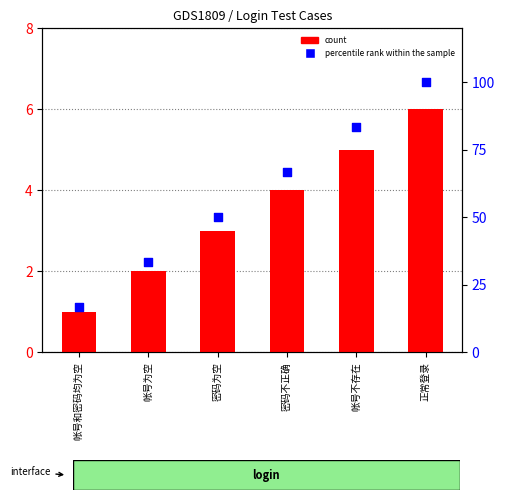

What are all the series names shown in the legend?

count, percentile rank within the sample